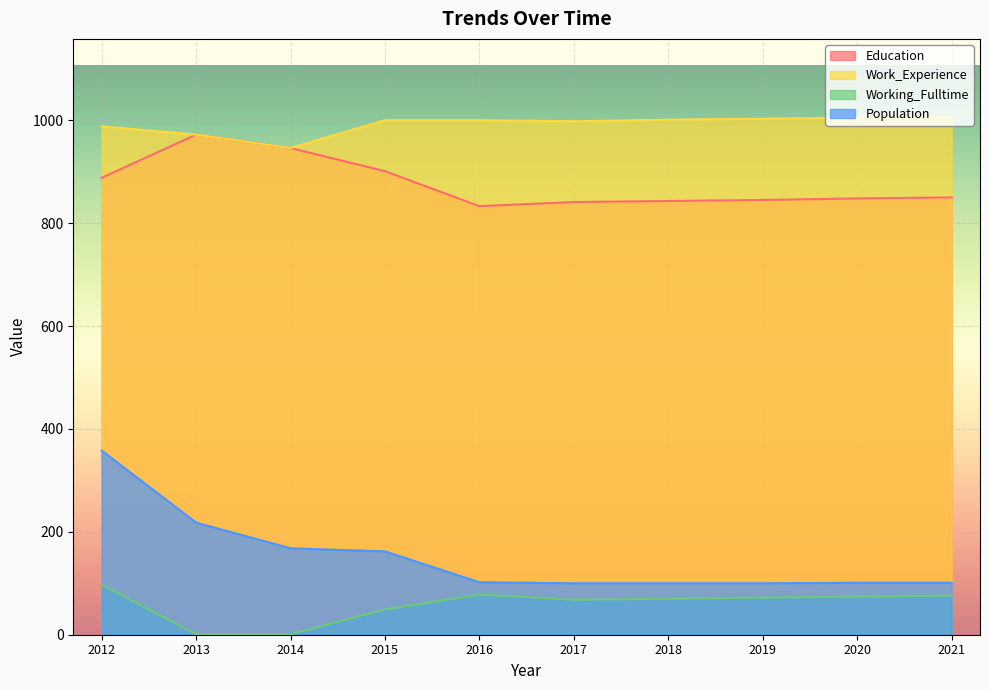

What is the smallest value displayed?

1